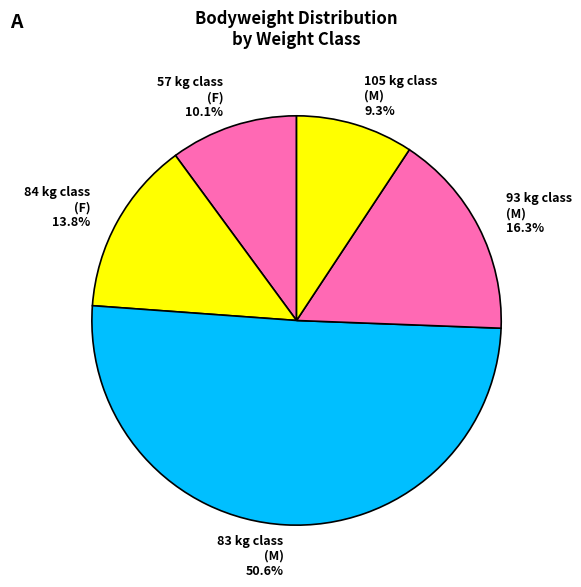

Is there any slice that represents more than half of the pie?

Yes